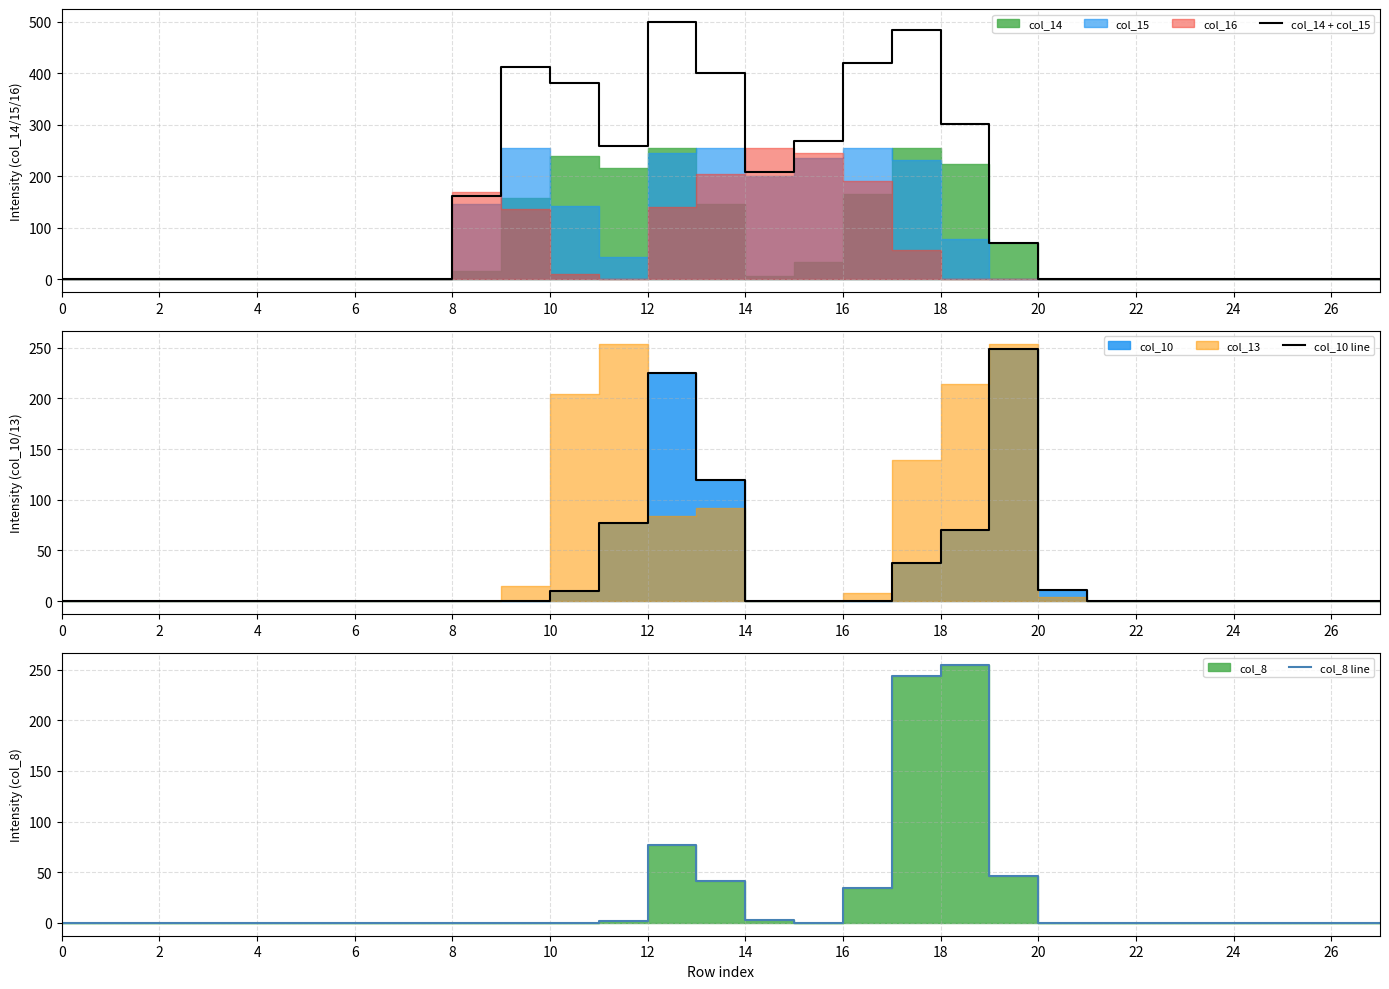

What is the average value of the col_14 + col_15 series?

138